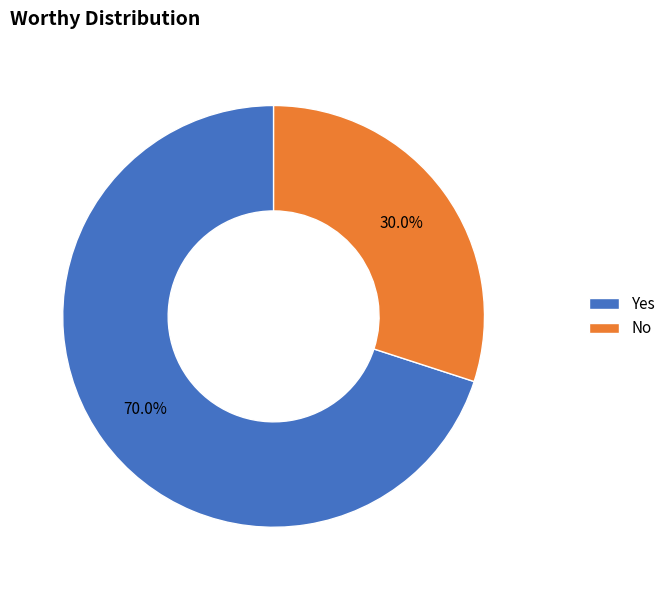

To the nearest percent, what percentage of the pie is Yes?

70%